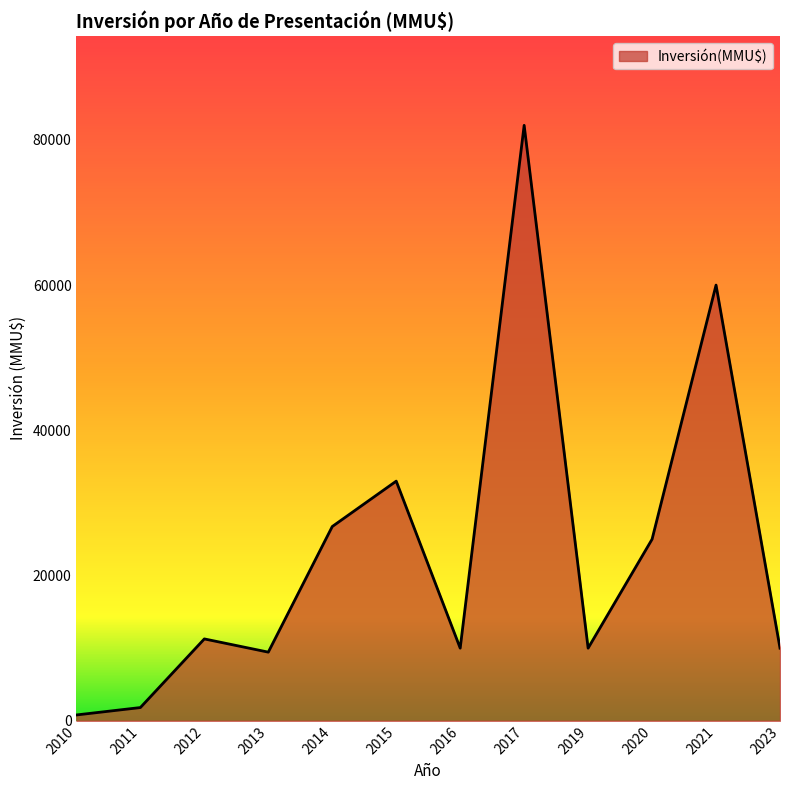

What is the difference between the maximum and minimum values?

81200